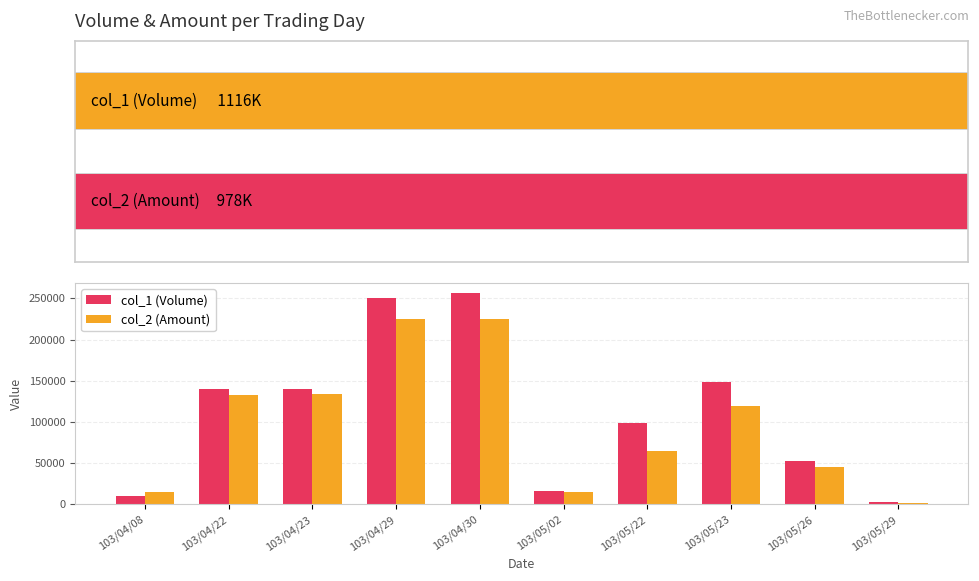

What value does the col_1 (Volume) series have at 103/04/30, to the nearest 100?

256000